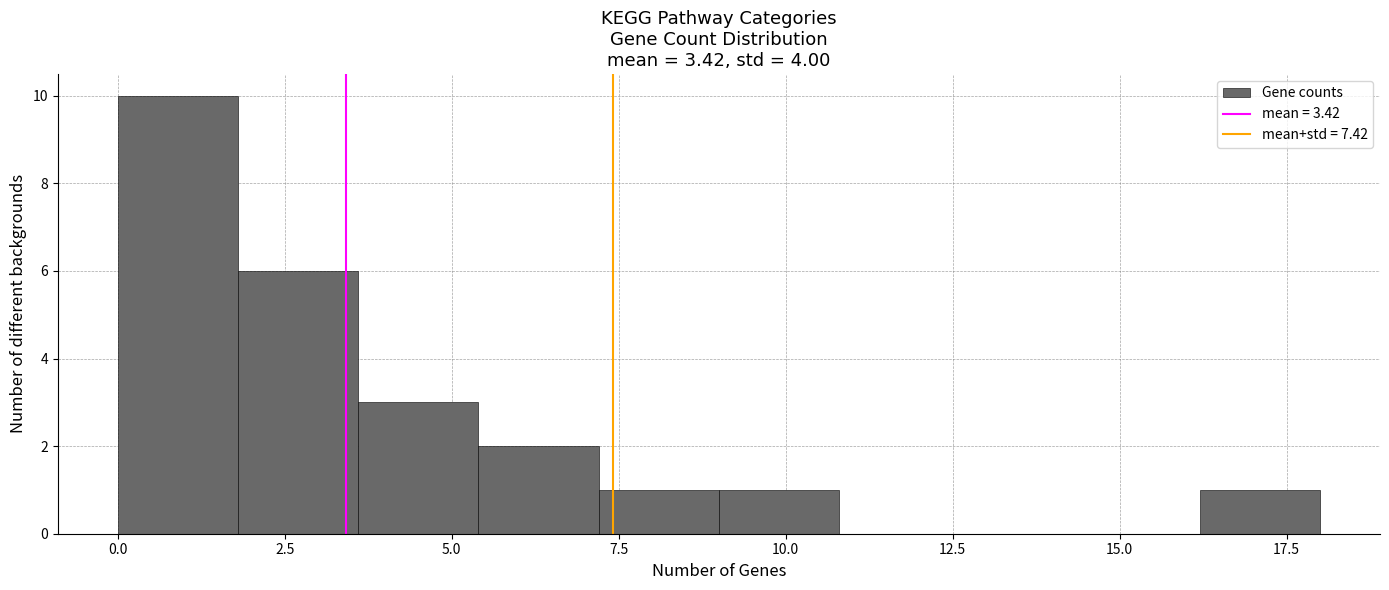

Around what value on the x-axis is the tallest bar? Give the approximate position of its centre, as read against the axis.

1.0